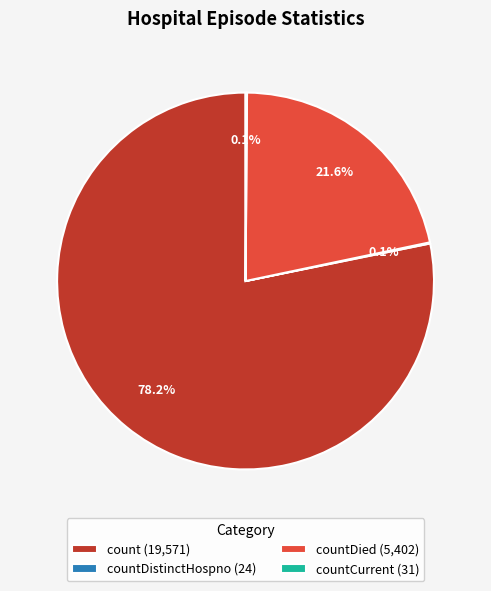

What is the largest slice in the pie chart?

count (19,571)